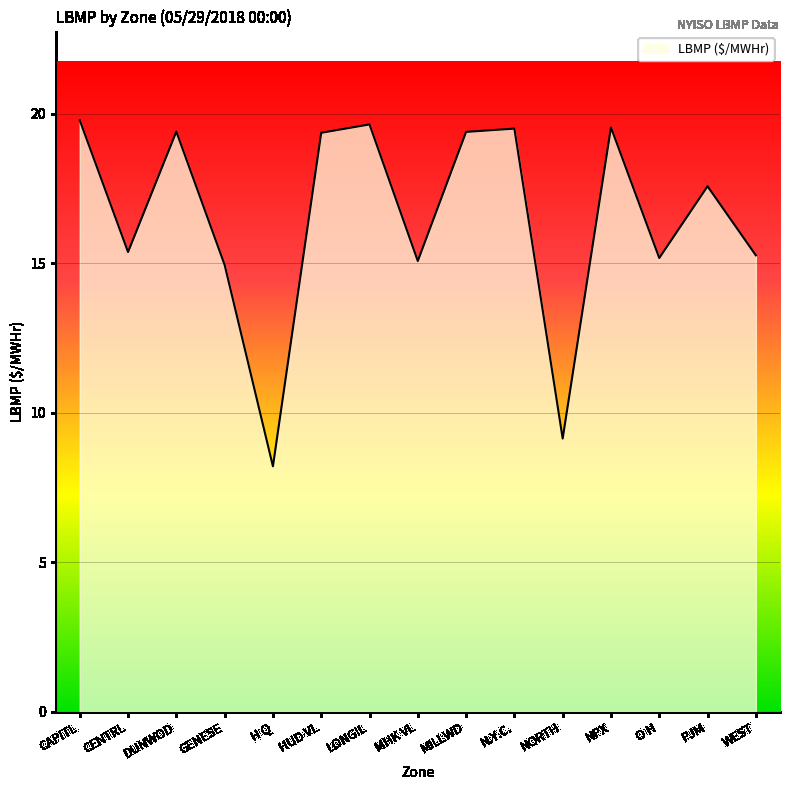

The chart shows a value of 19.6 at NPX. True or false?

True